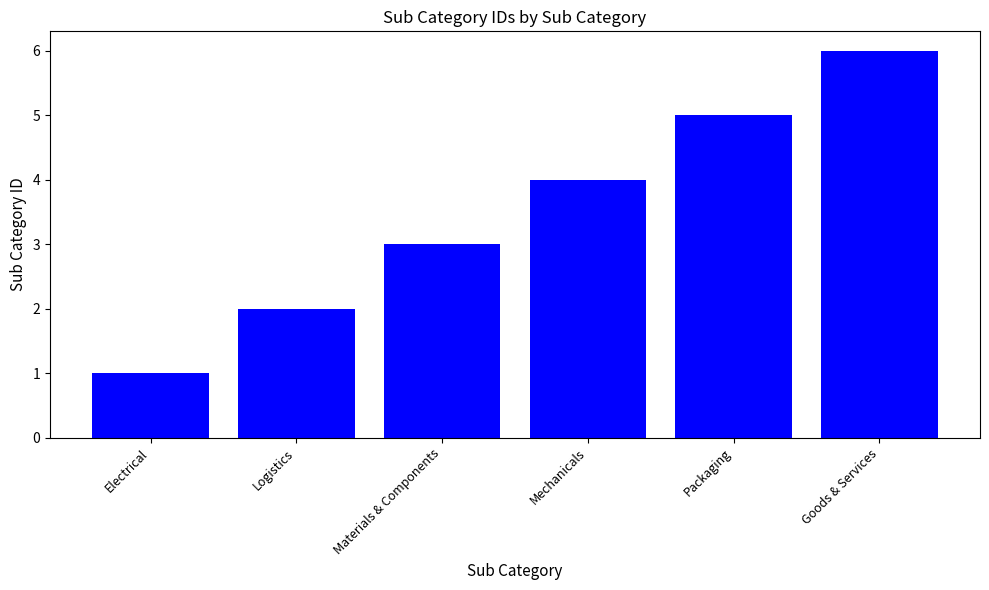

What is the value of the 4th bar from the left?

4